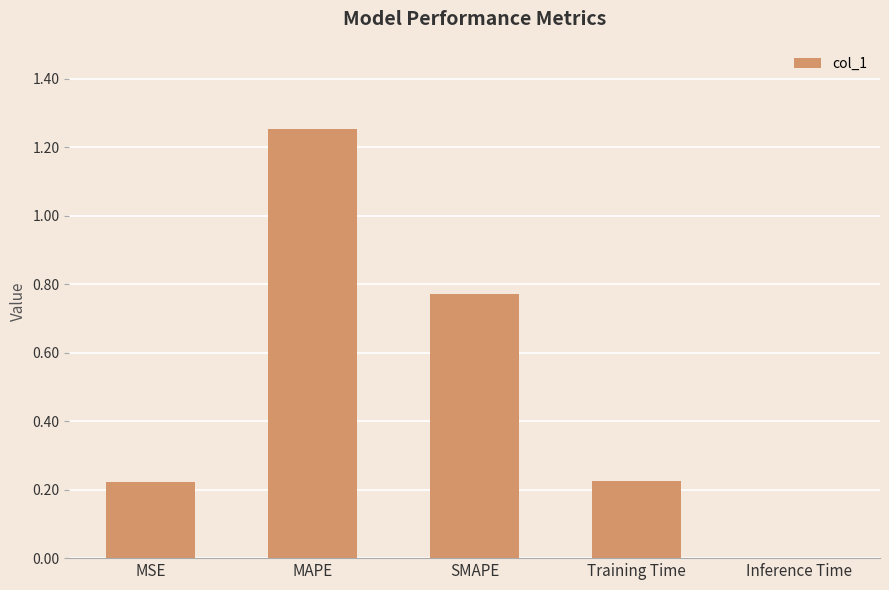

Approximately how many times larger is the value at SMAPE compared to MAPE?

0.6